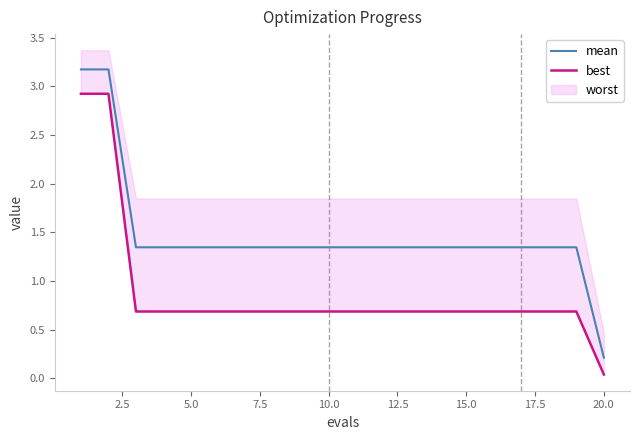

What is the highest value of the mean series?

3.2